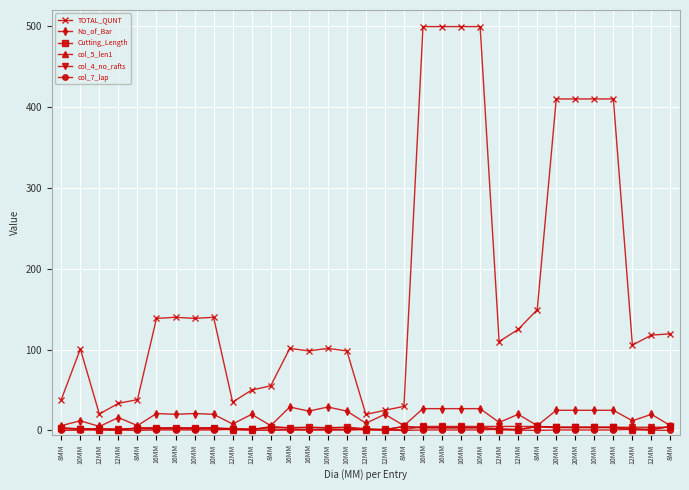

At which label does Cutting_Length first exceed 3?

8MM